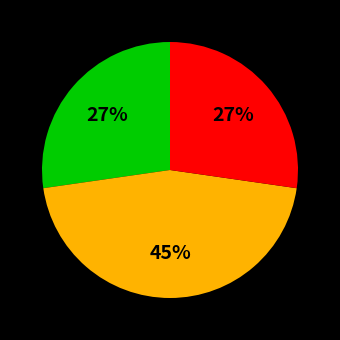

To the nearest percent, what is the average slice percentage?

33%